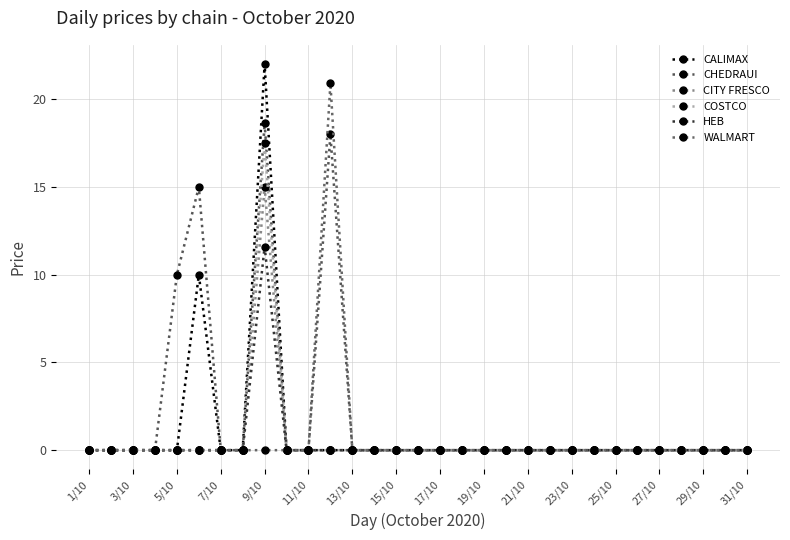

How many lines are shown in the chart?

6